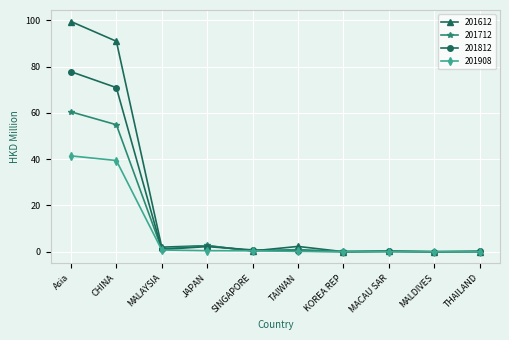

What is the label of the 6th point from the left?

TAIWAN